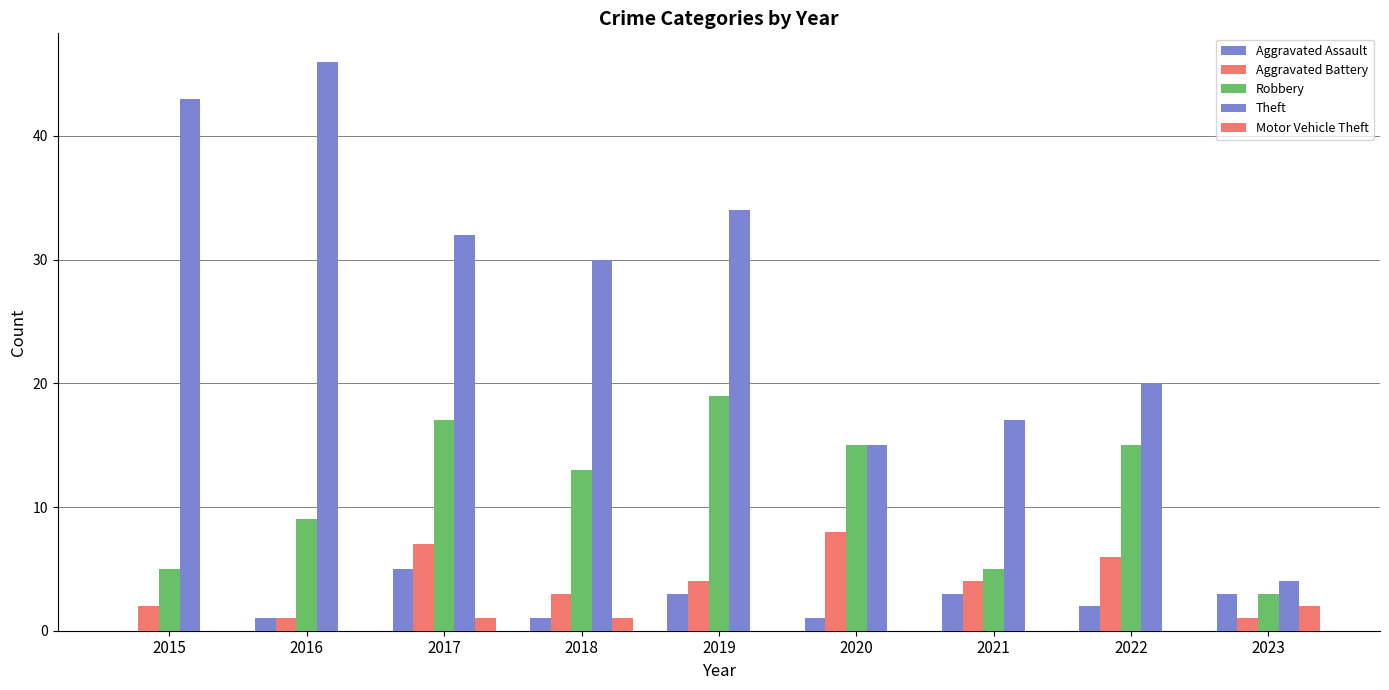

Are the bars grouped side by side (vs. stacked)?

Yes